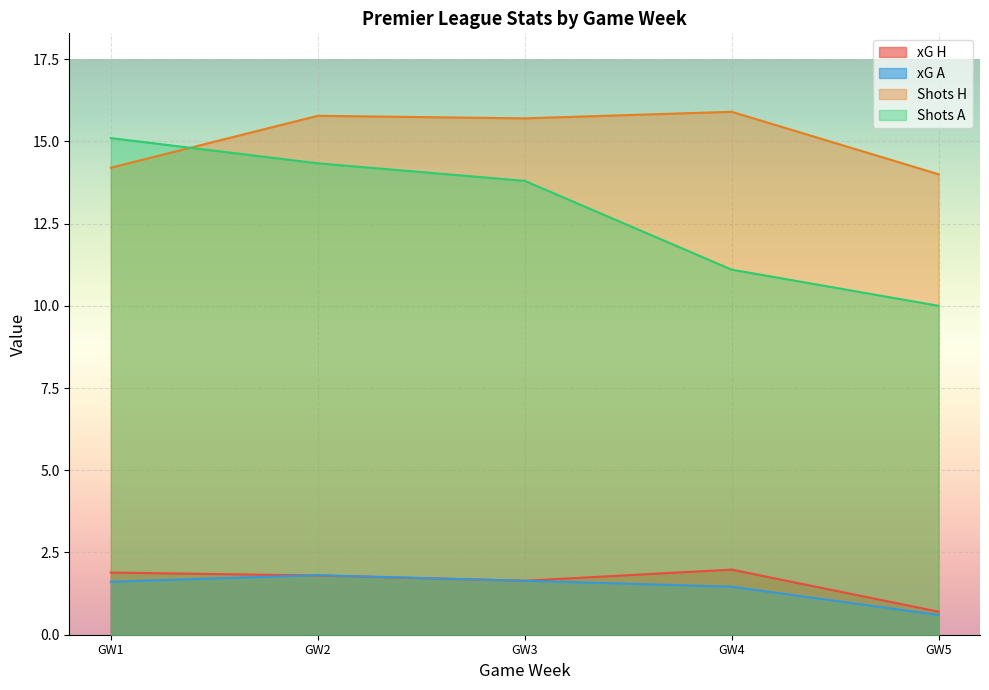

Which series has the largest total across all categories?

Shots H